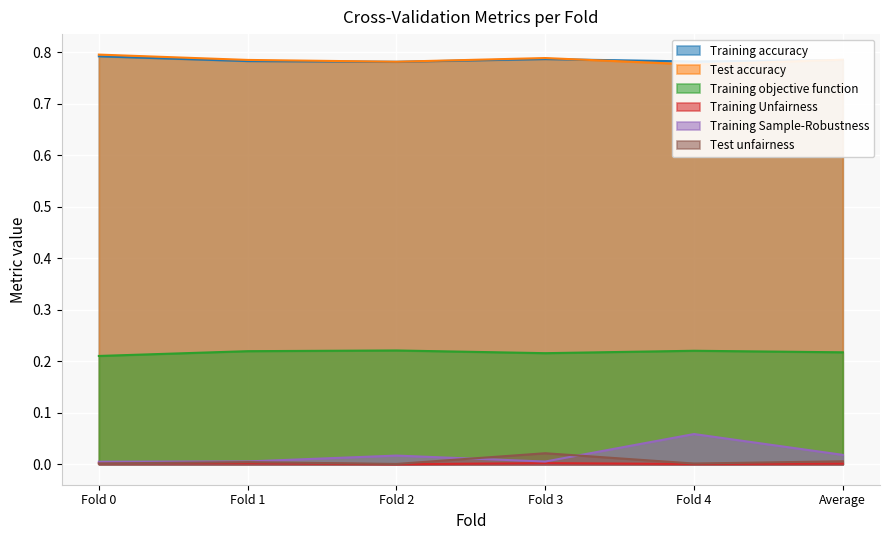

Which category has the lowest value in the Test unfairness series?

Fold 2